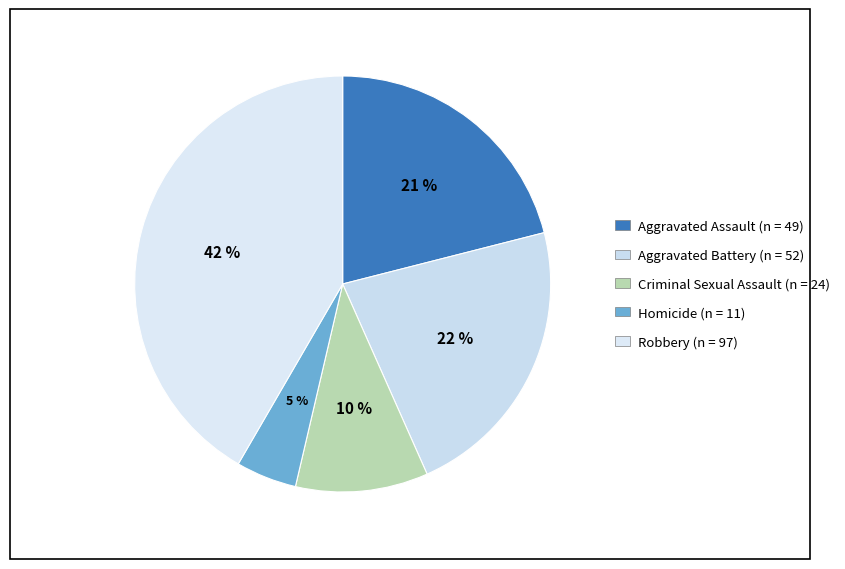

How many slices are in this pie chart?

5